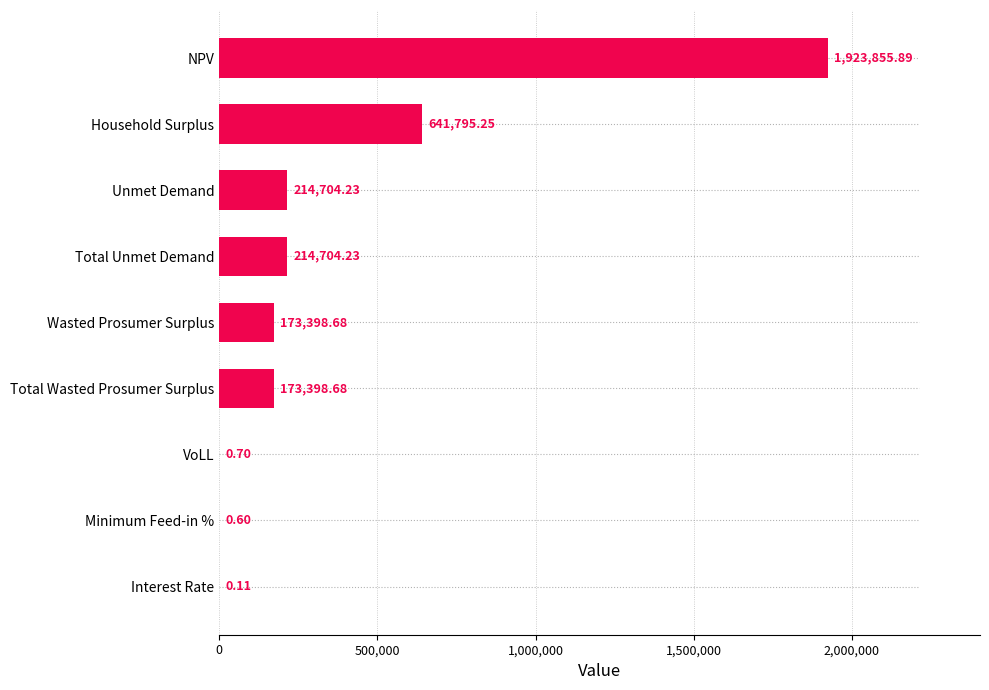

At which category does the chart reach its peak across all series?

NPV